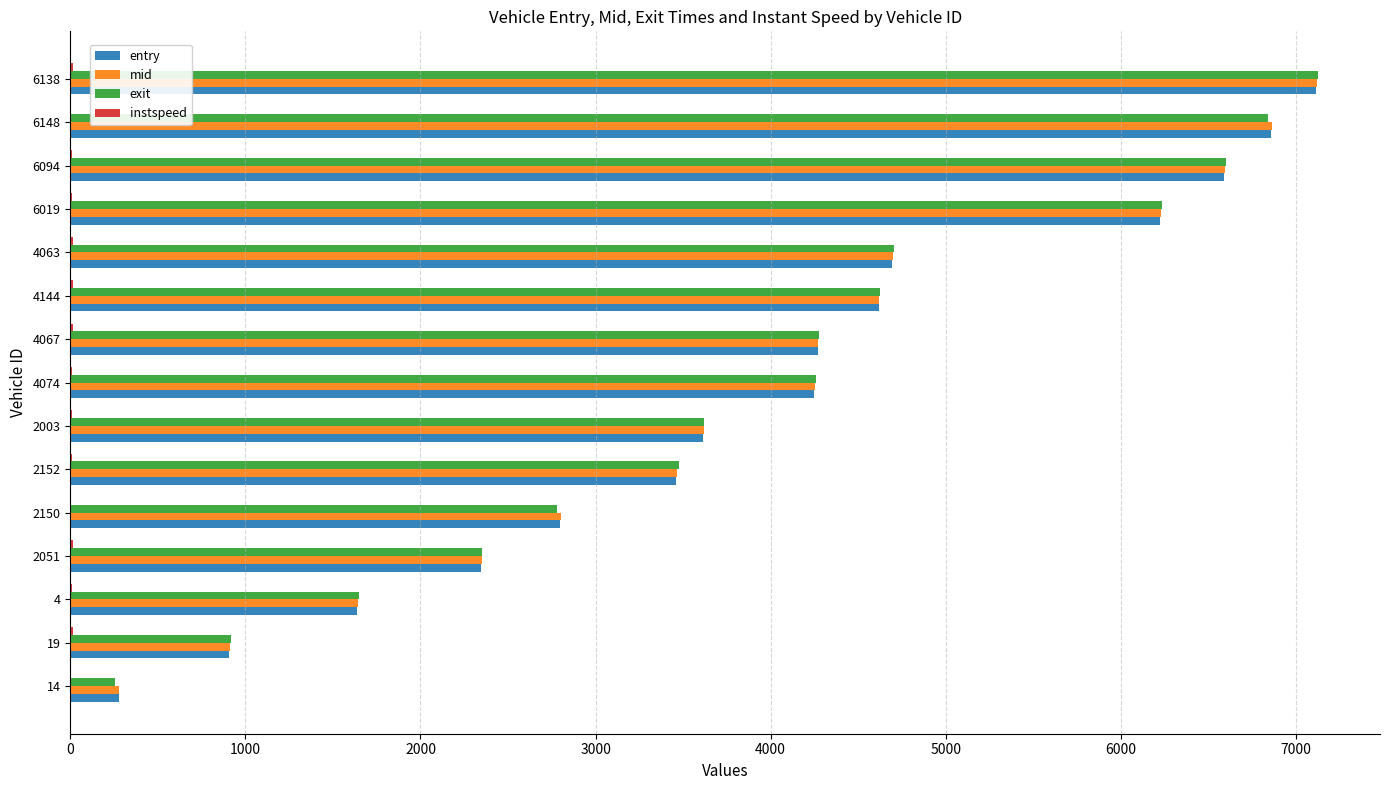

The mid series shows 10223.9 at 6094. True or false?

False